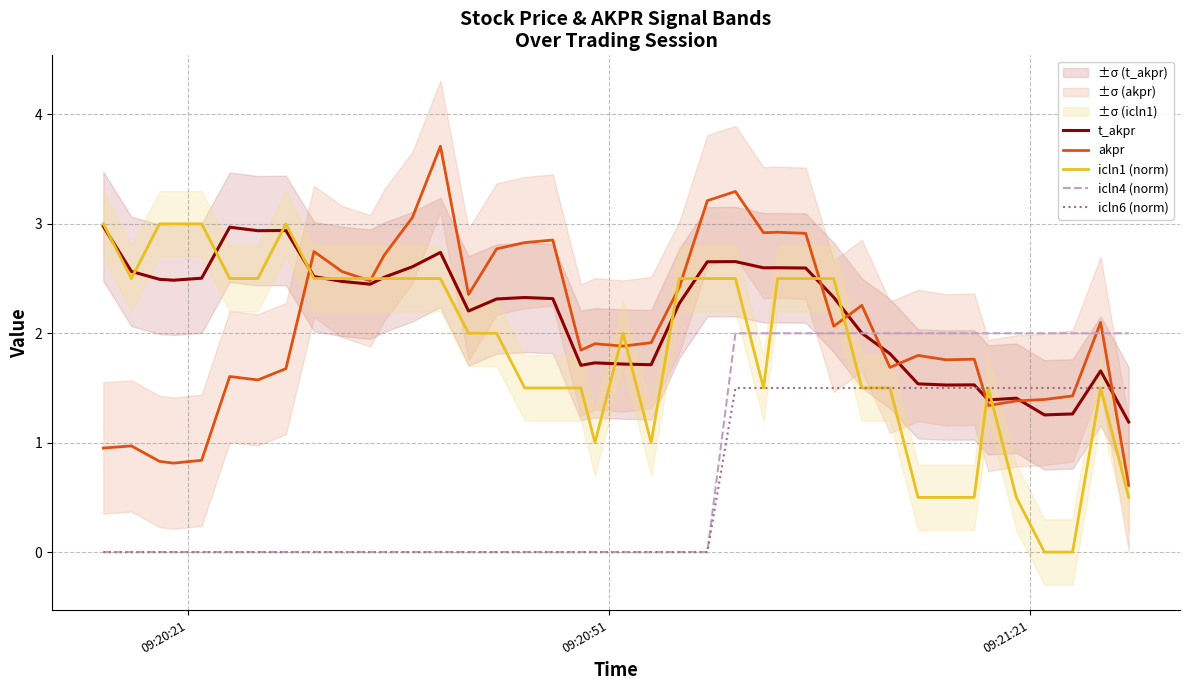

What is the lowest value of the t_akpr series?

1.2